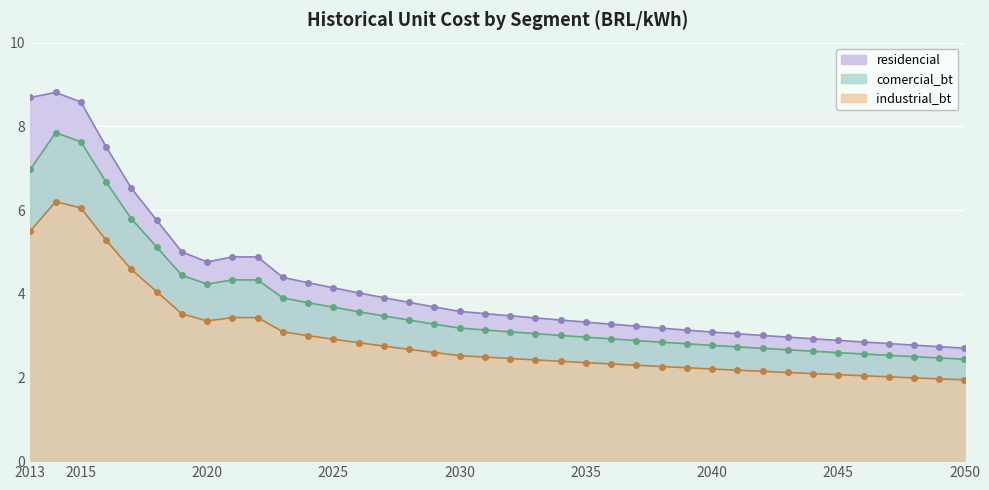

Where does the comercial_bt series first go above 3?

2013